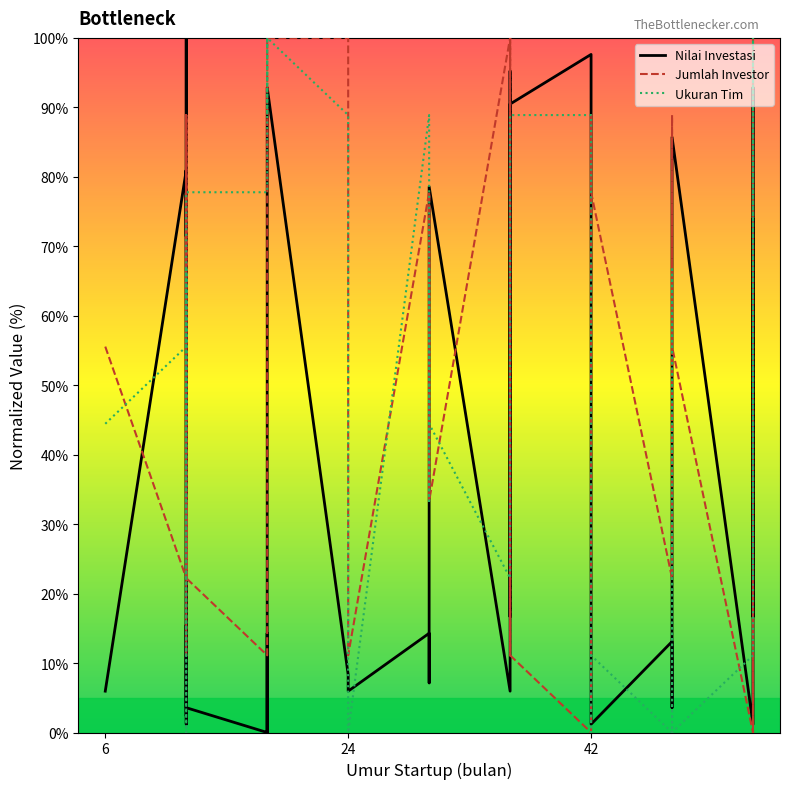

Between which two adjacent categories do Nilai Investasi and Ukuran Tim first intersect?

6 and 24